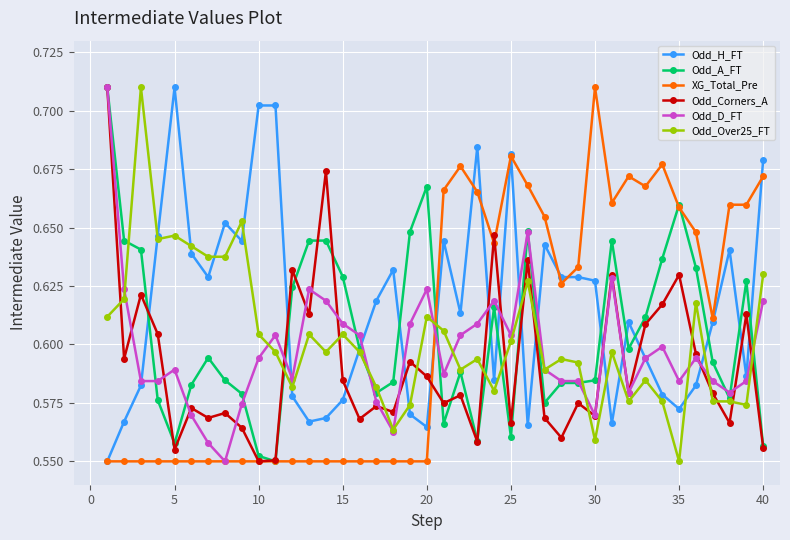

True or false: Odd_Over25_FT has more than 1 interior local peaks.

True